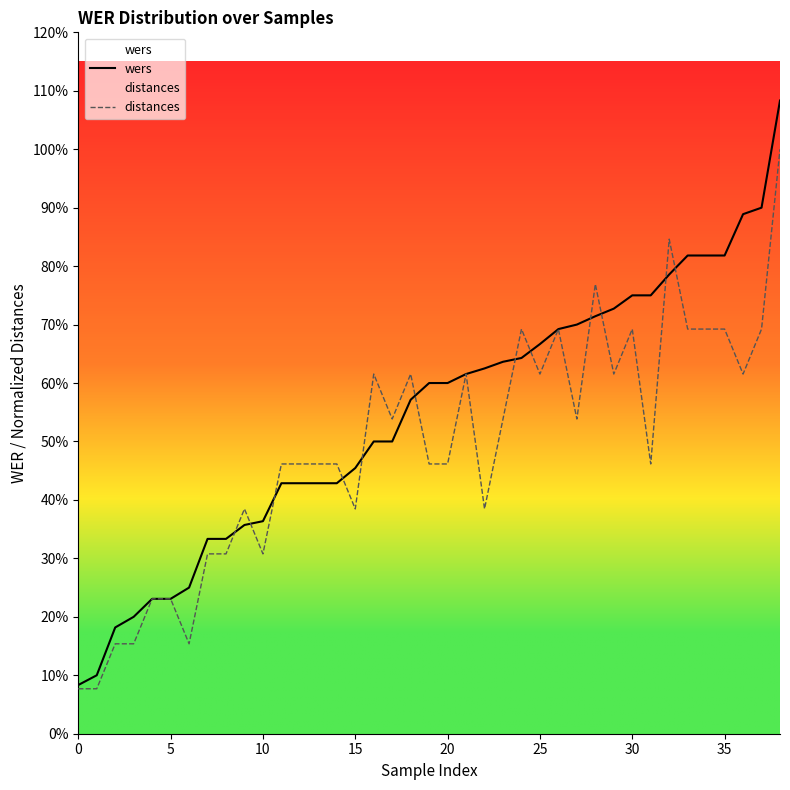

What value does the distances series have at 23?

0.5